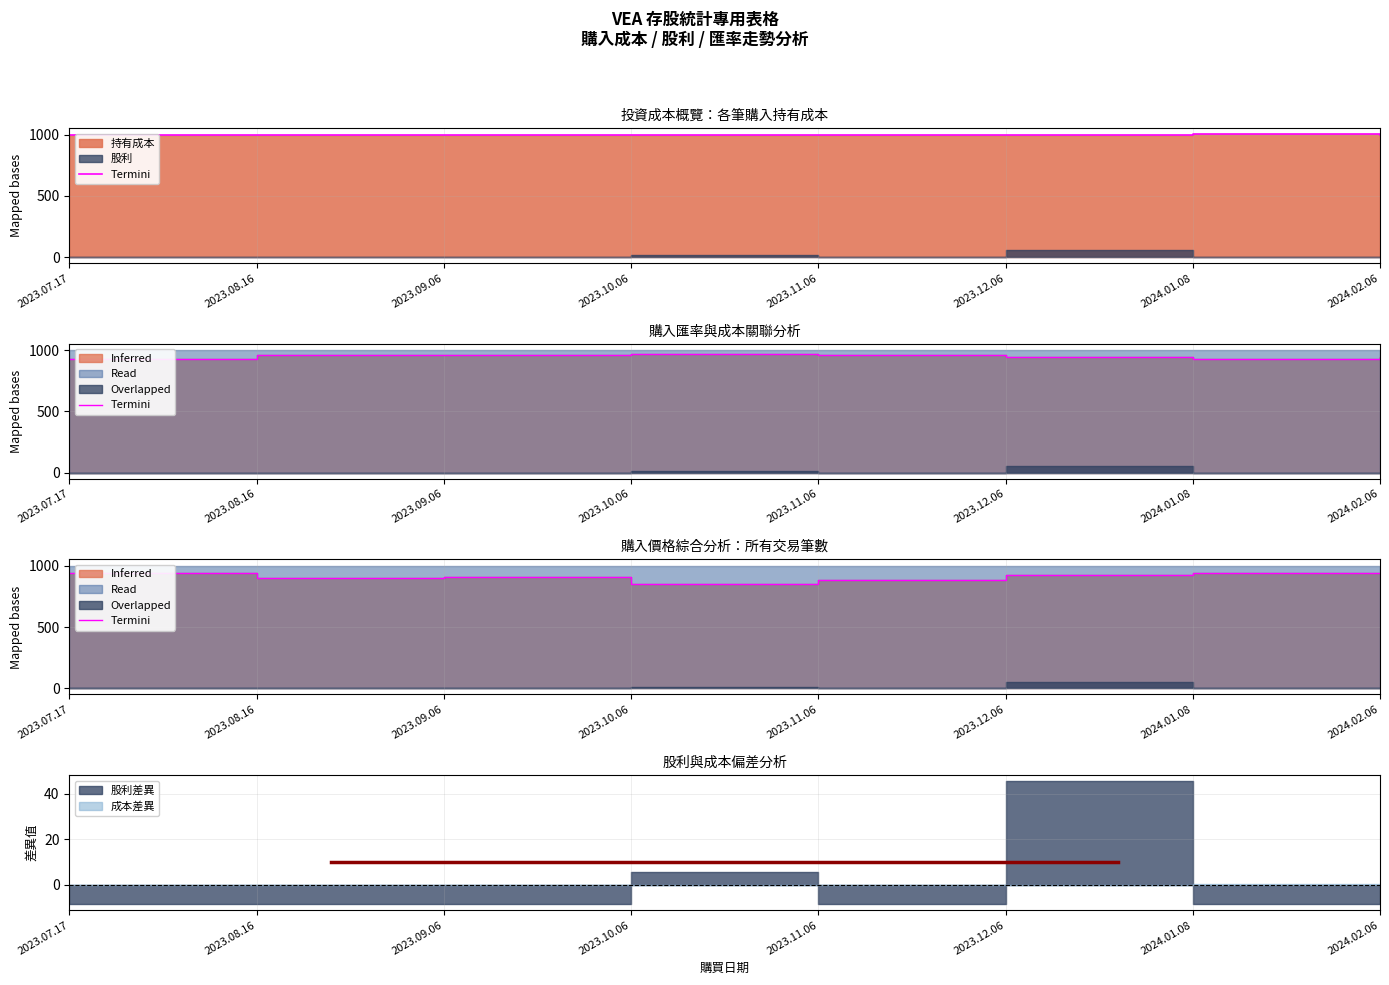

How many points are higher than both their immediate neighbors (excluding endpoints)?

1